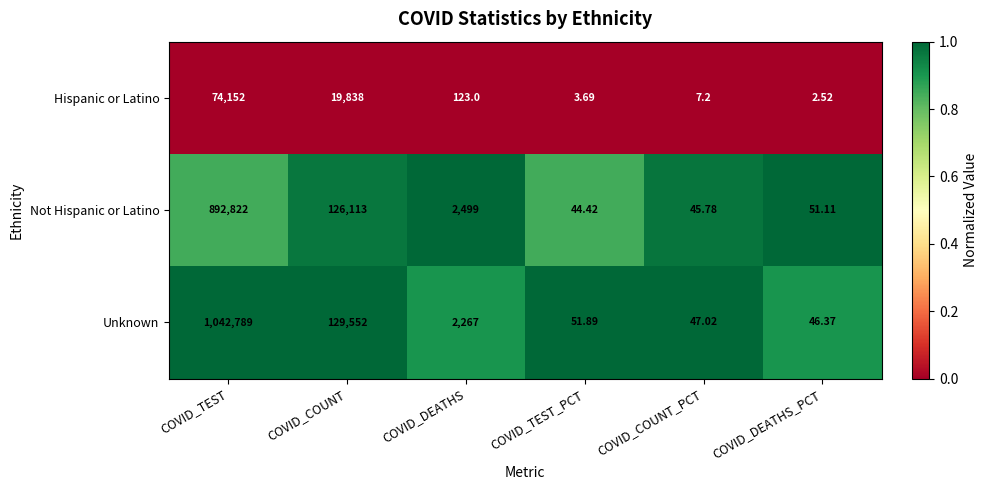

Which series changed the most between COVID_TEST_PCT and COVID_COUNT_PCT?

Unknown